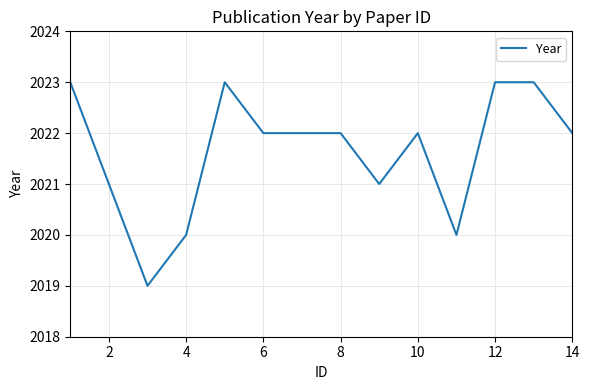

How many lines are shown in the chart?

1